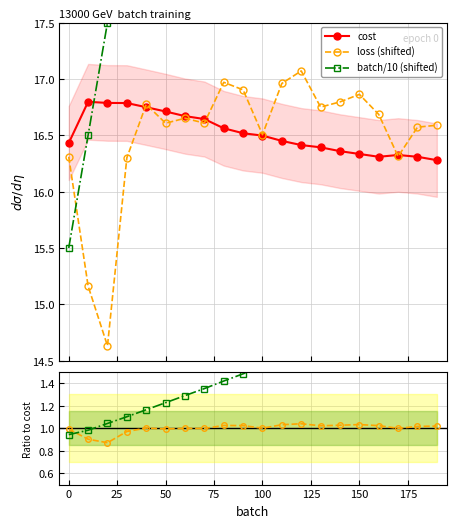

What is the sum of all loss/cost values?

20.0